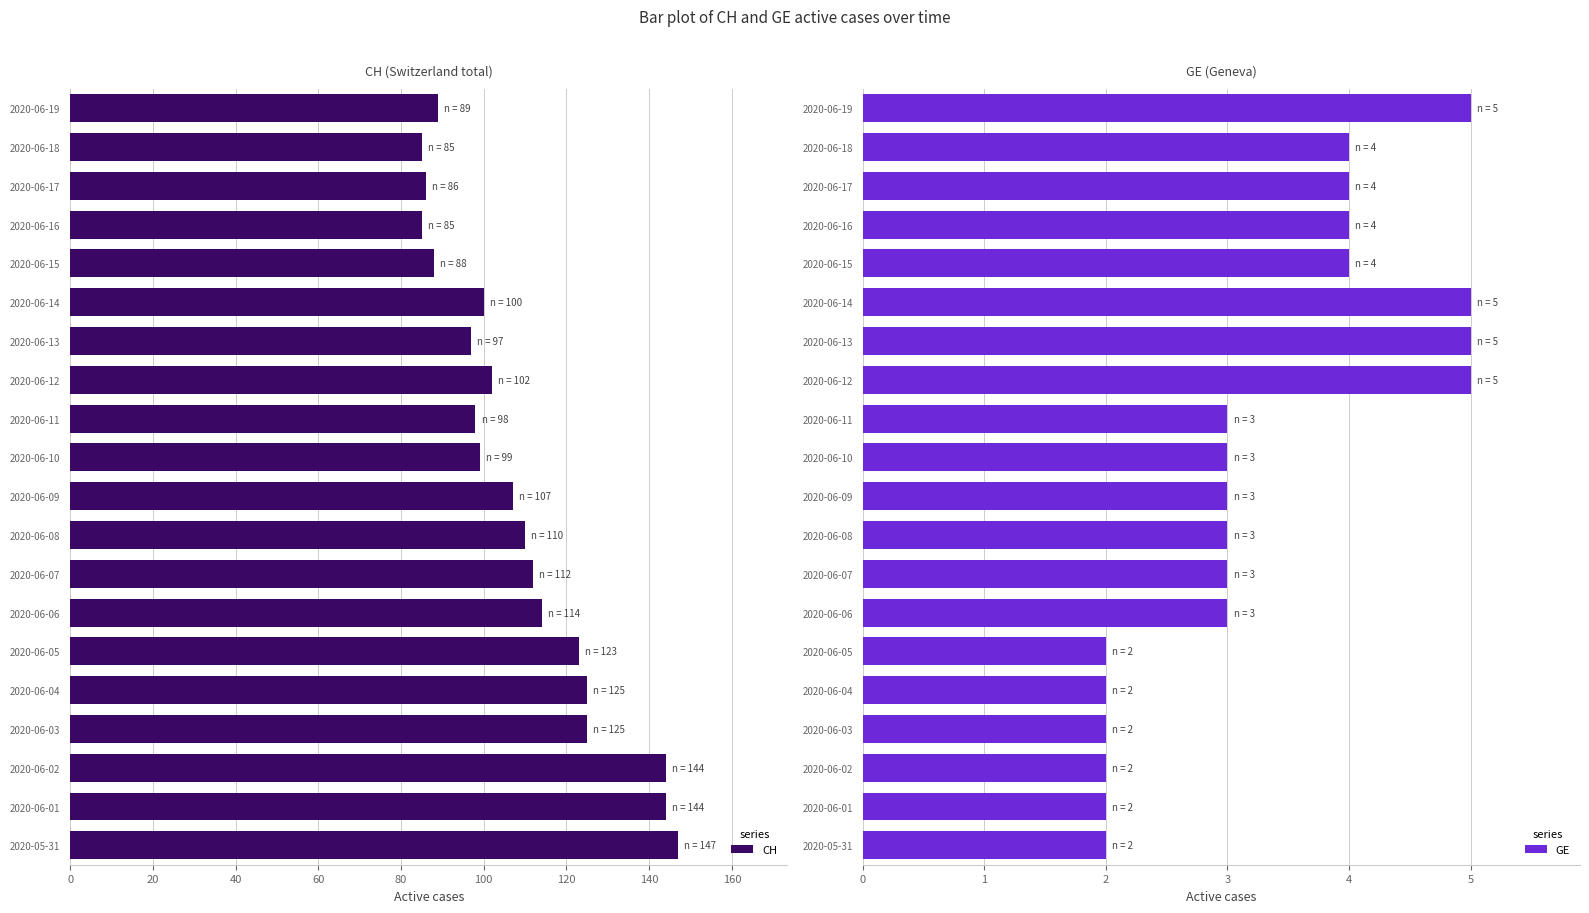

What position from the left is 2020-06-01?

2